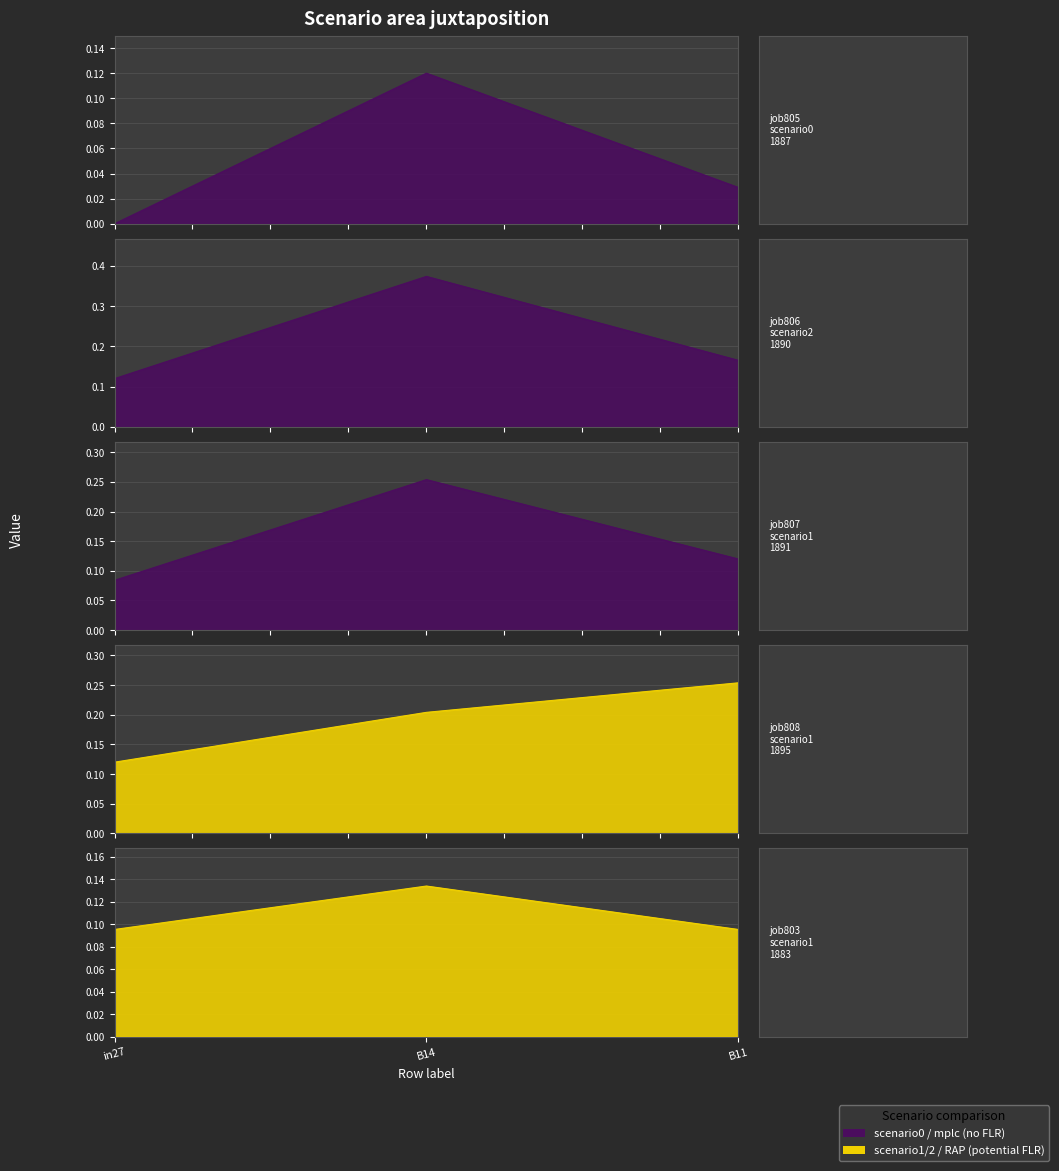

What position from the right is in27?

3